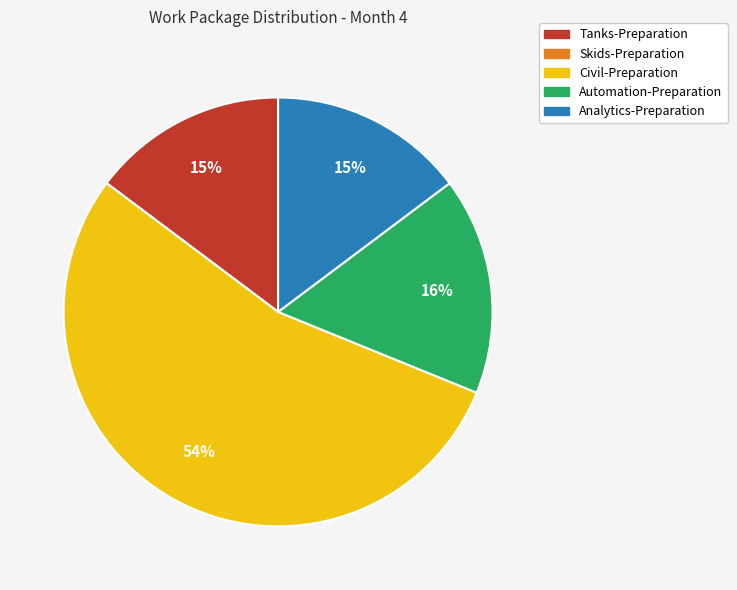

To the nearest percent, what percentage of the pie is Tanks-Preparation?

15%